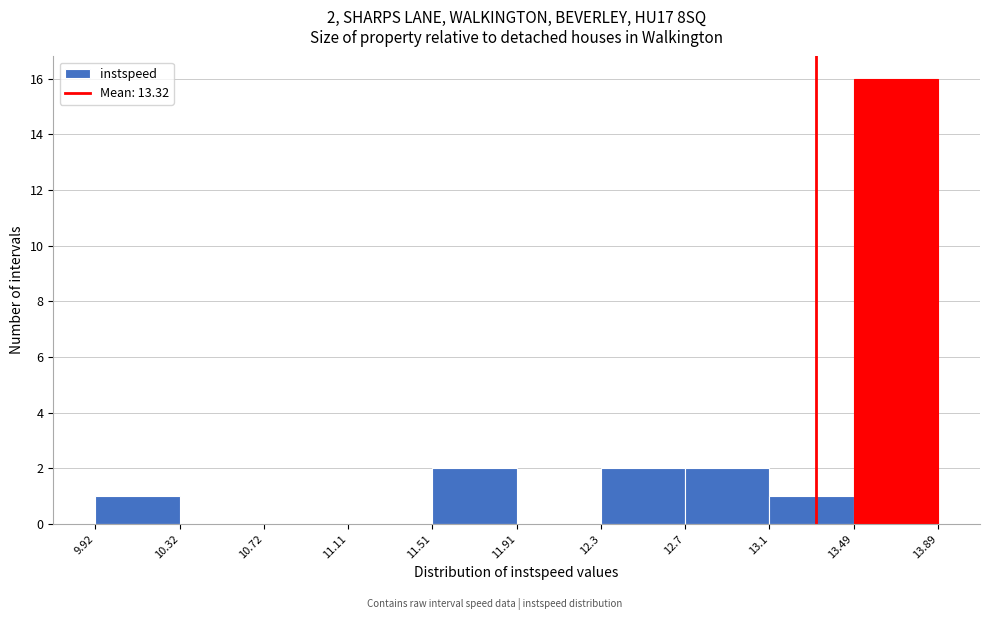

Over which range of the x-axis is the bar tallest?

13.49 to 13.89